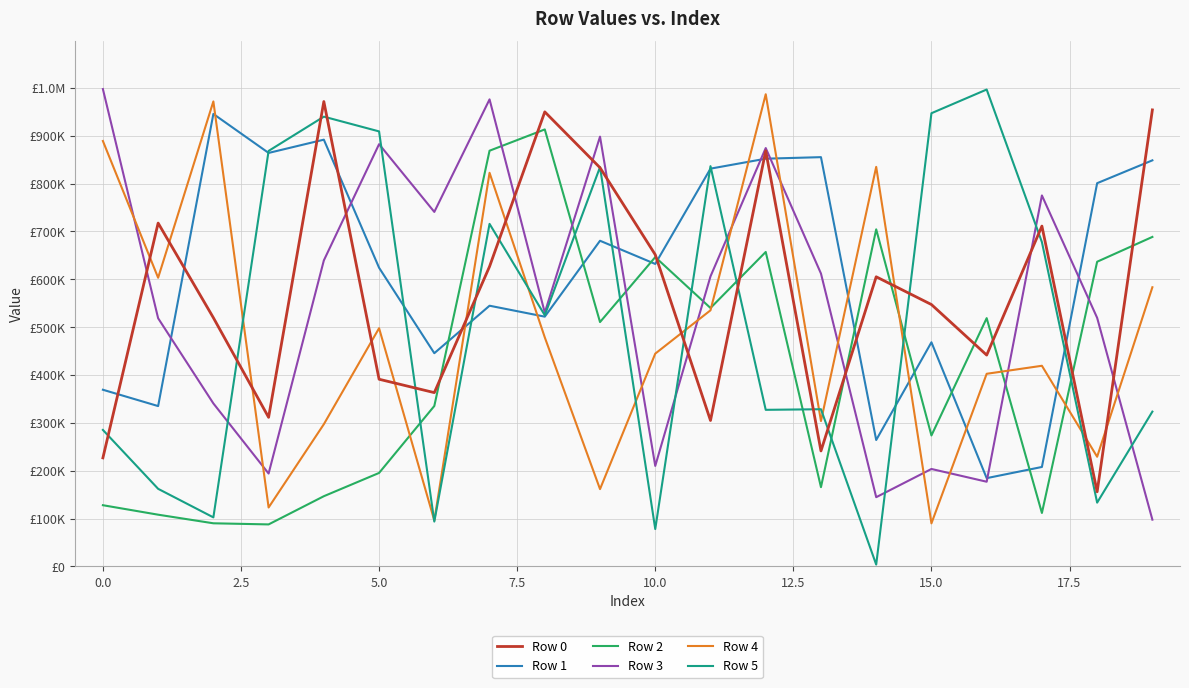

Does the chart have visible grid lines?

Yes